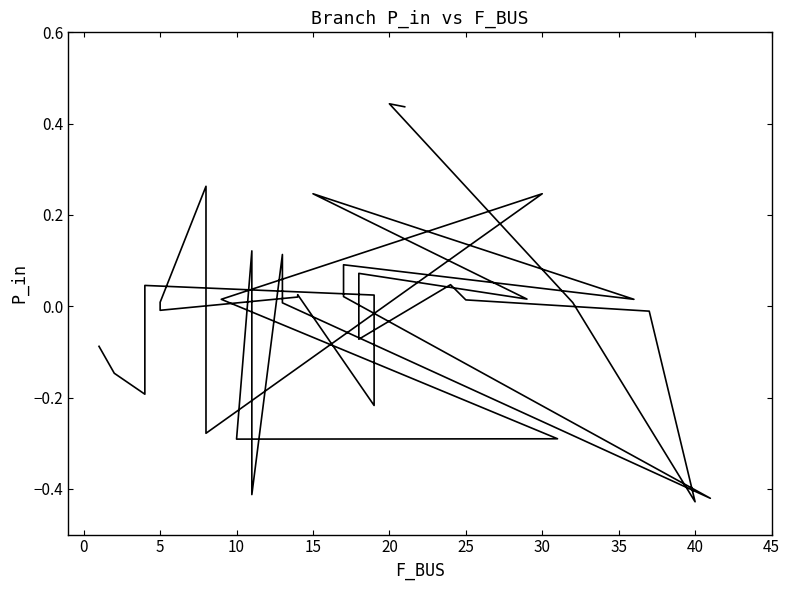

How many values are above zero?

23